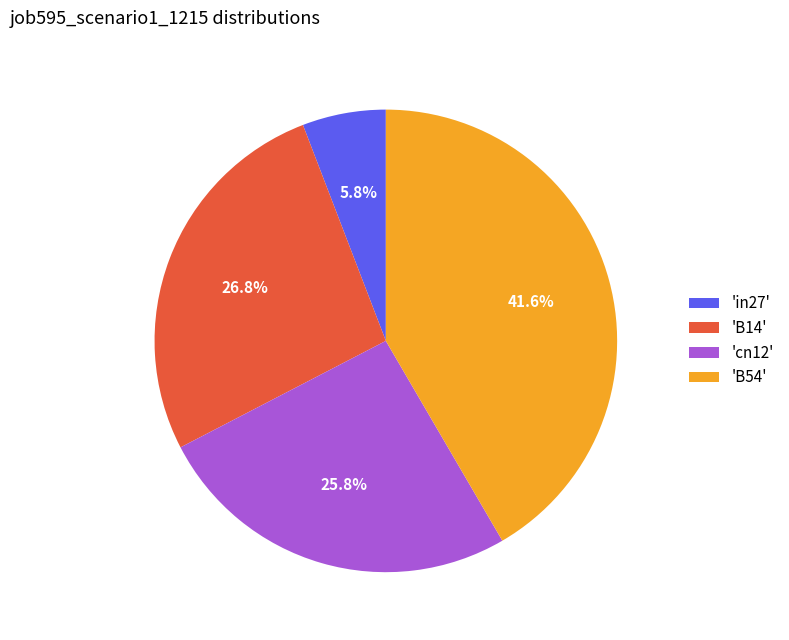

Rank the categories by value from highest to lowest.

'B54', 'B14', 'cn12', 'in27'